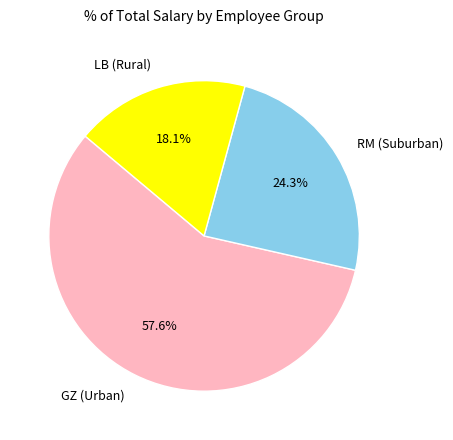

How much of the chart is everything except RM (Suburban)?

75.7%